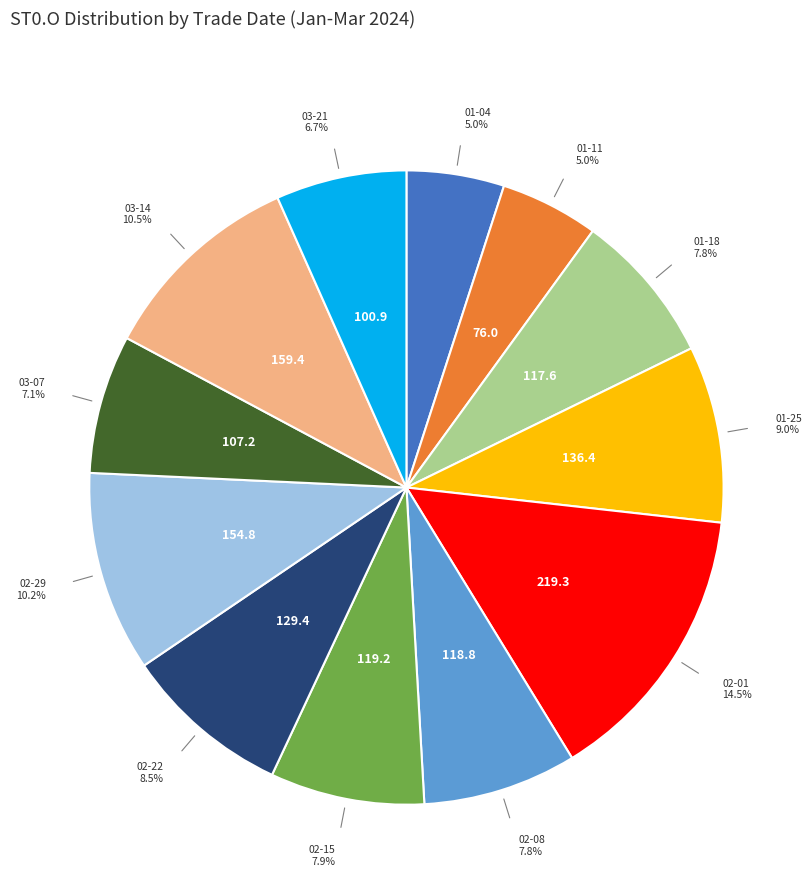

How many slices are in this pie chart?

12